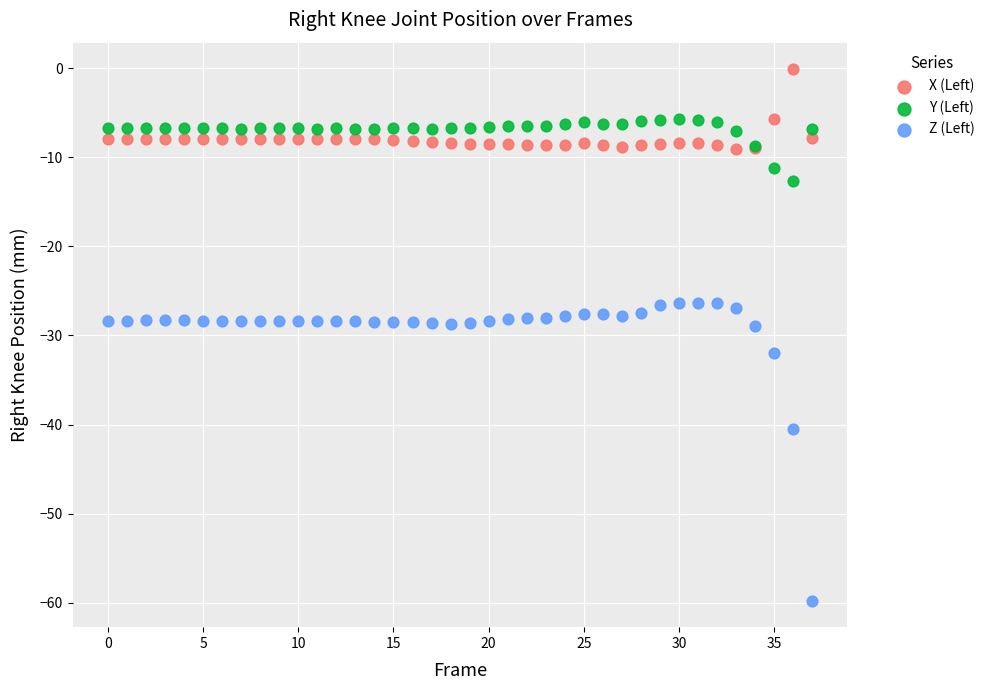

In the Z (Left) series, what Y value is closest to -43?

-40.5